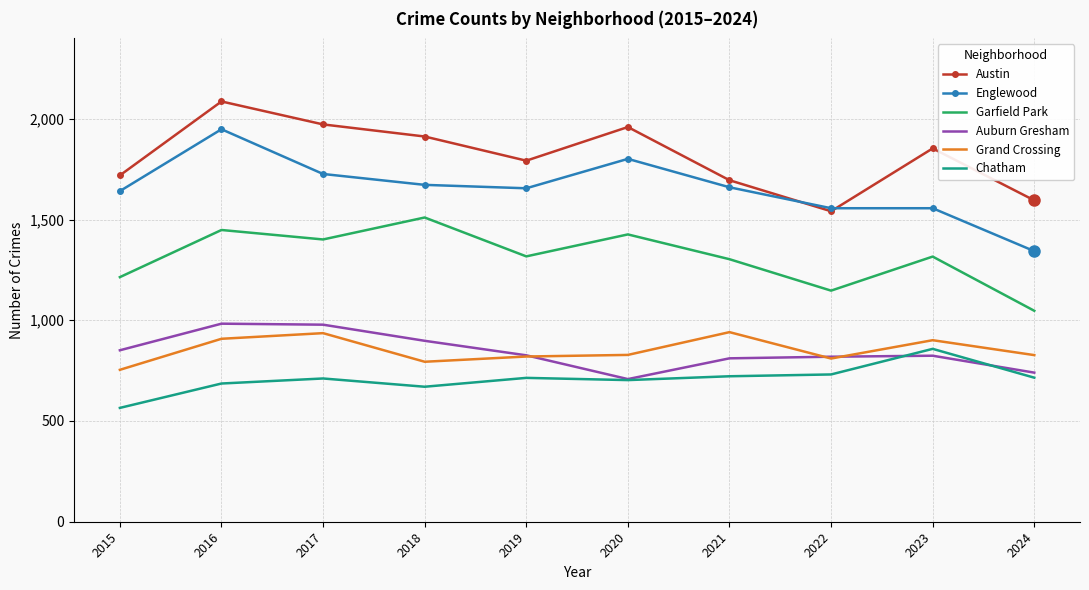

Is it true that Englewood equals 2718 at 2019?

False